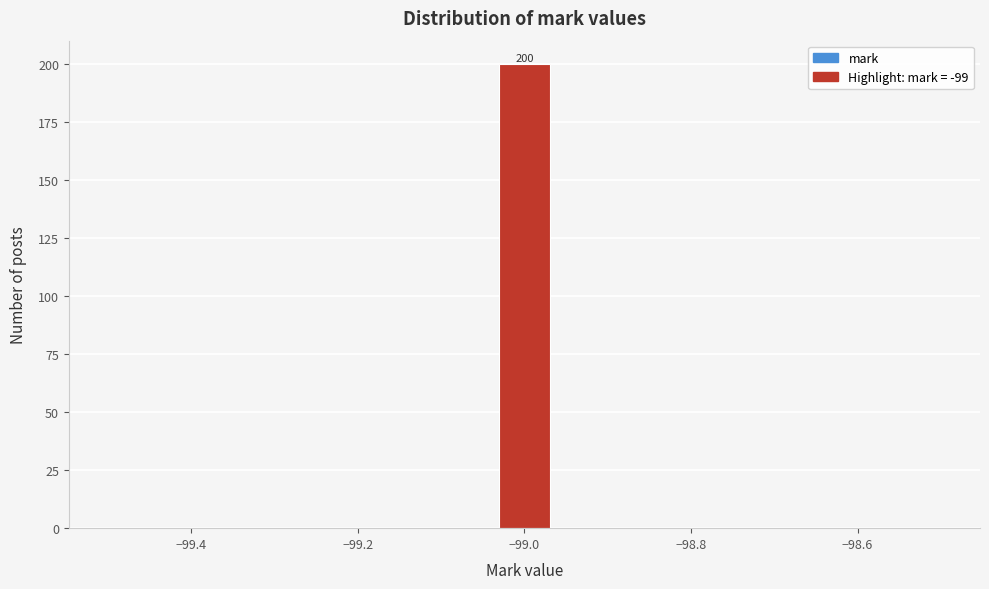

Around what value on the x-axis is the tallest bar? Give the approximate position of its centre, as read against the axis.

-99.00